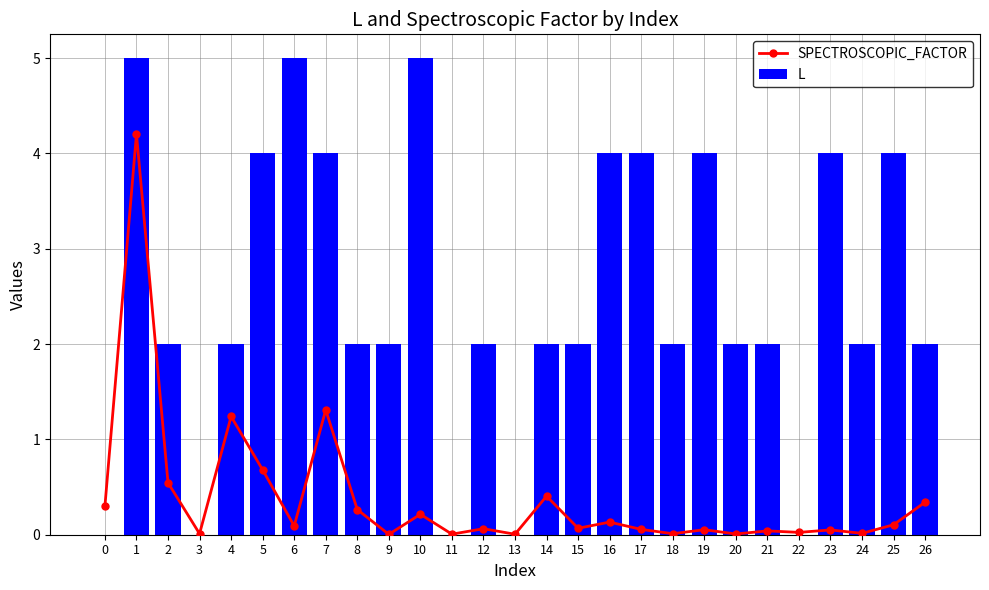

Reading left to right, transcribe all the data shown in this chart.

SPECTROSCOPIC_FACTOR: 0.3	4.2	0.5	0.0	1.2	0.7	0.1	1.3	0.3	0.0	0.2	0.0	0.1	0.0	0.4	0.1	0.1	0.1	0.0	0.1	0.0	0.0	0.0	0.1	0.0	0.1	0.3
L: 0.0	5.0	2.0	0.0	2.0	4.0	5.0	4.0	2.0	2.0	5.0	0.0	2.0	0.0	2.0	2.0	4.0	4.0	2.0	4.0	2.0	2.0	0.0	4.0	2.0	4.0	2.0